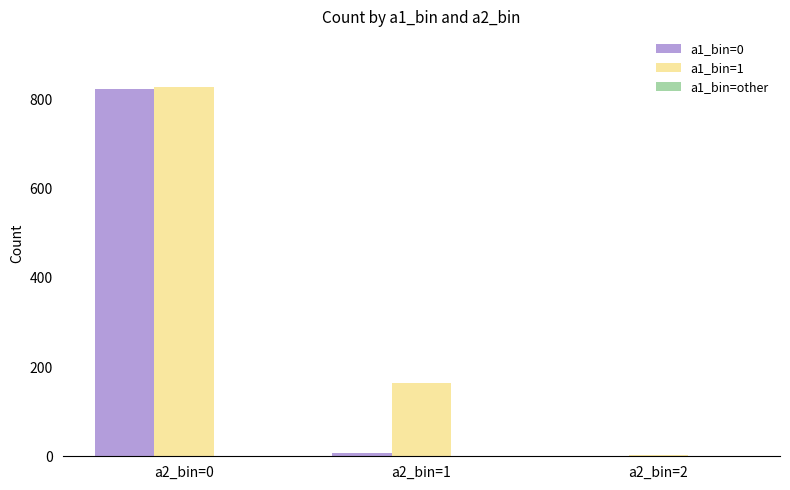

Which label corresponds to the largest value in the chart?

a2_bin=0